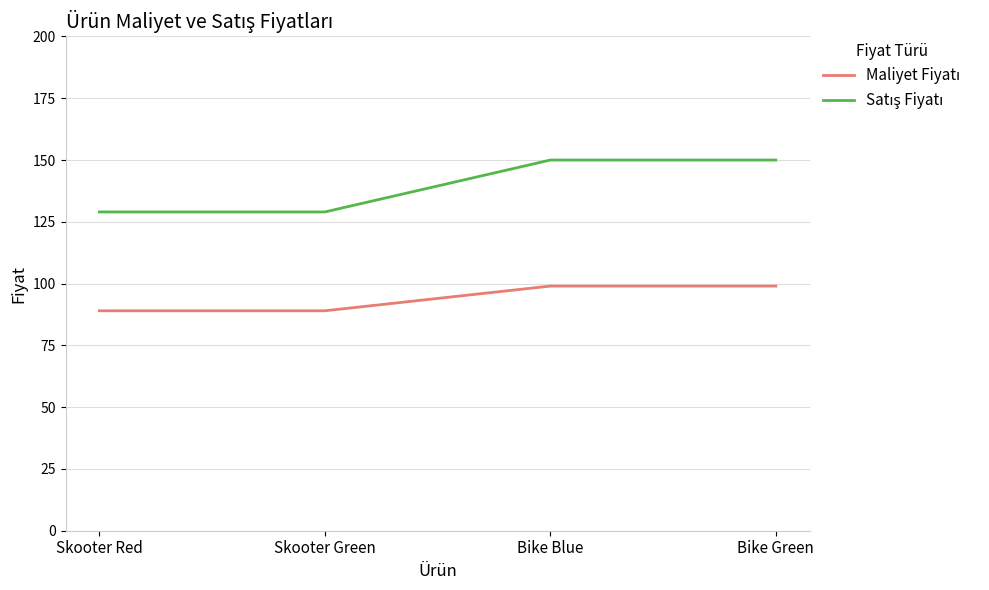

What is the maximum value shown in the chart?

150